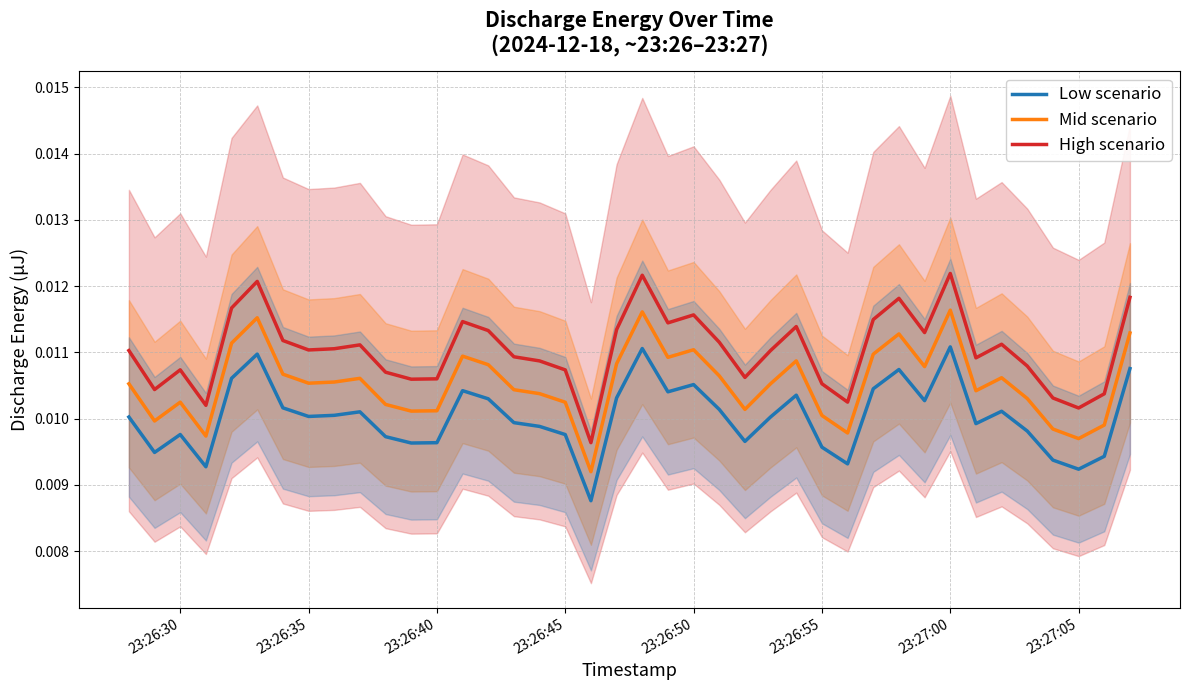

True or false: High scenario has more than 0 interior local peaks.

True